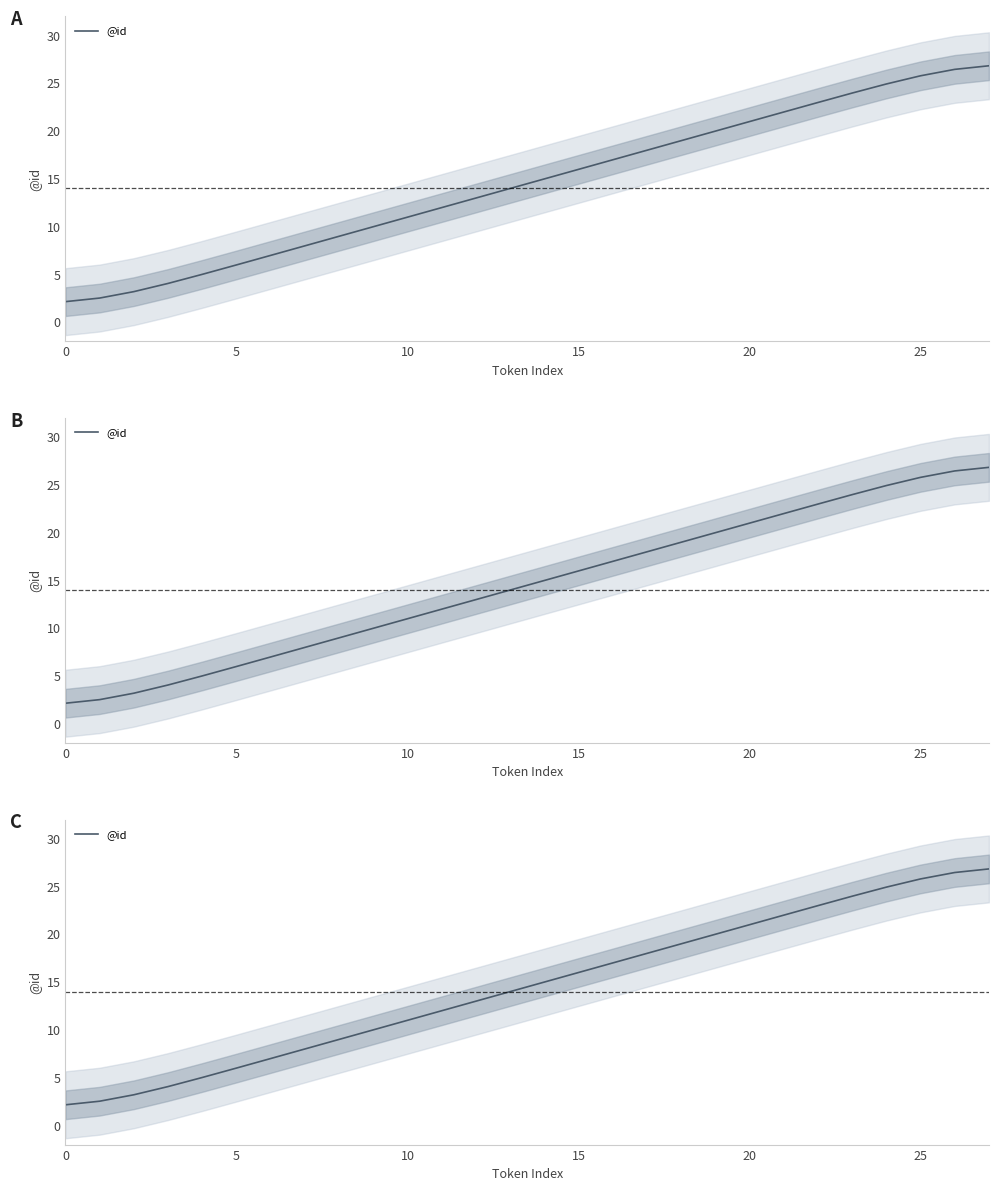

What is the greatest value displayed?

26.8